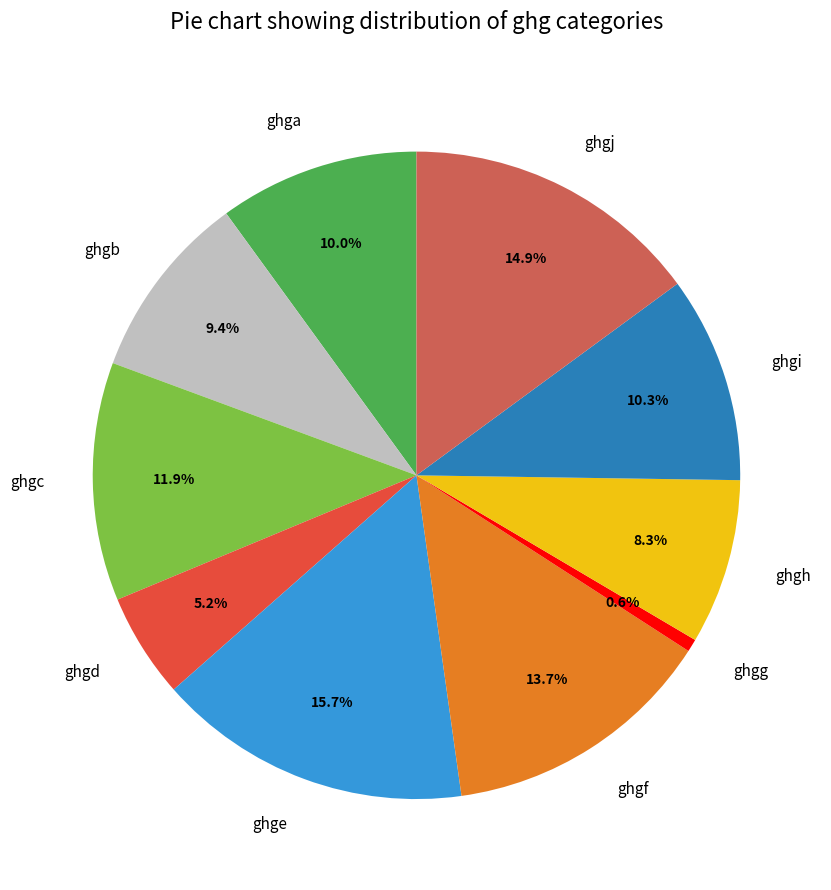

Is it true that ghgb is 15% of the pie?

False